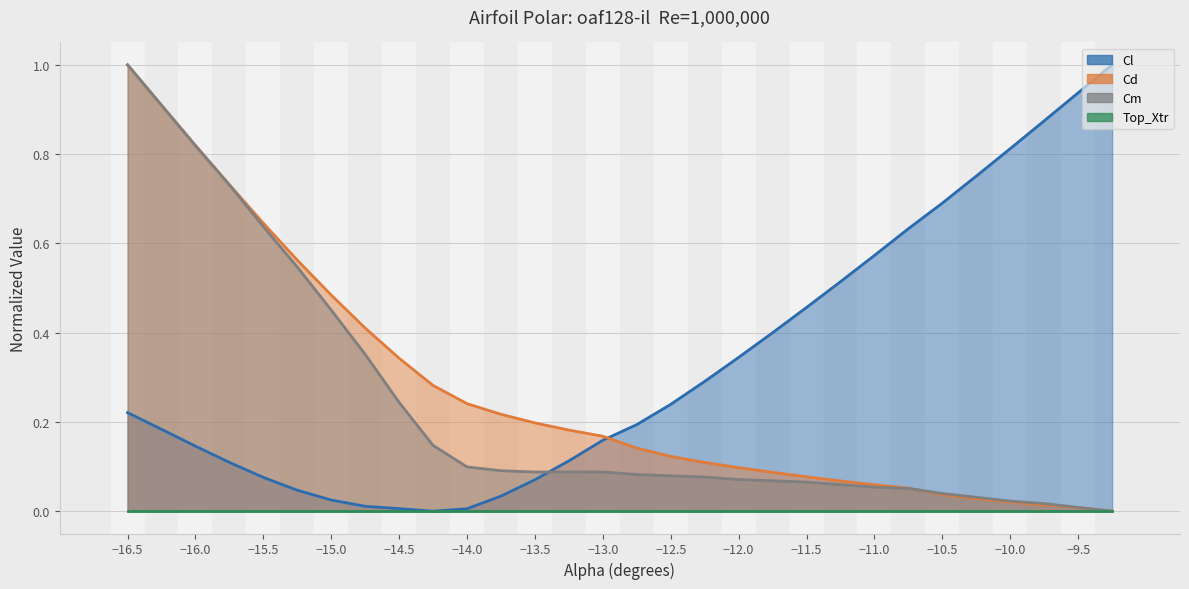

How many values in Cd are above zero?

29